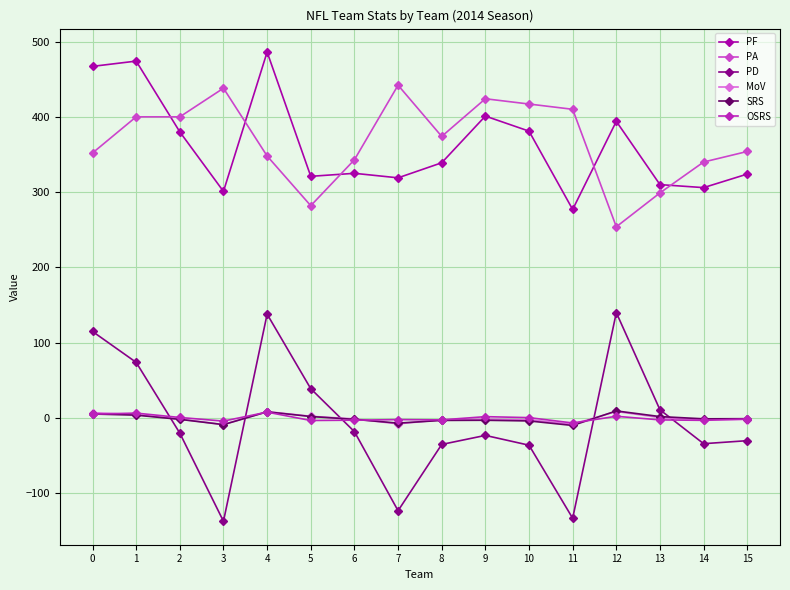

What is the difference between the second highest and second lowest values in the PA series?

156.0